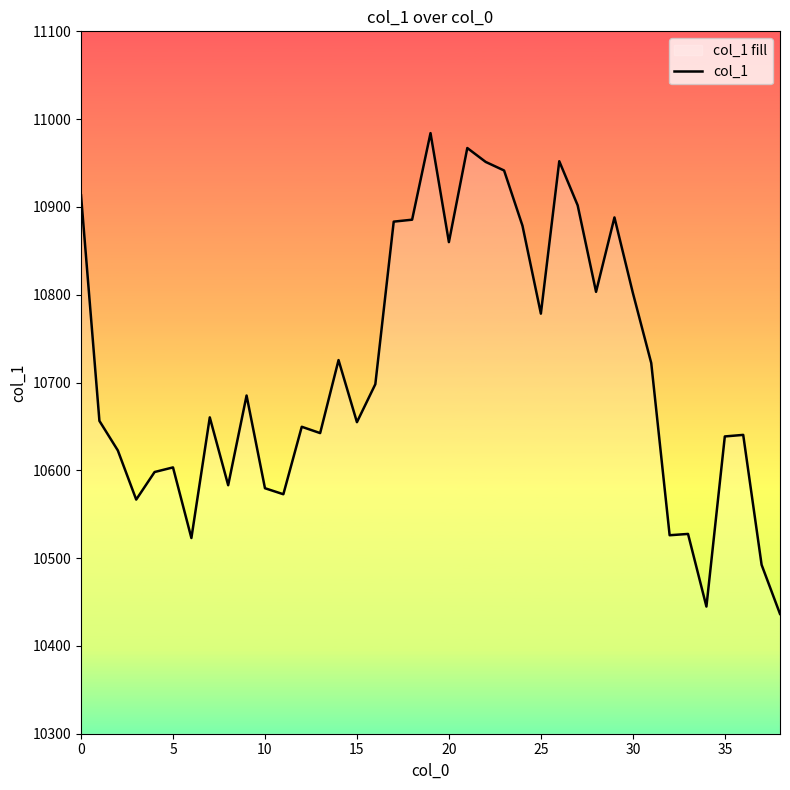

How many interior local valleys (lower than both neighbors) does the data have?

11